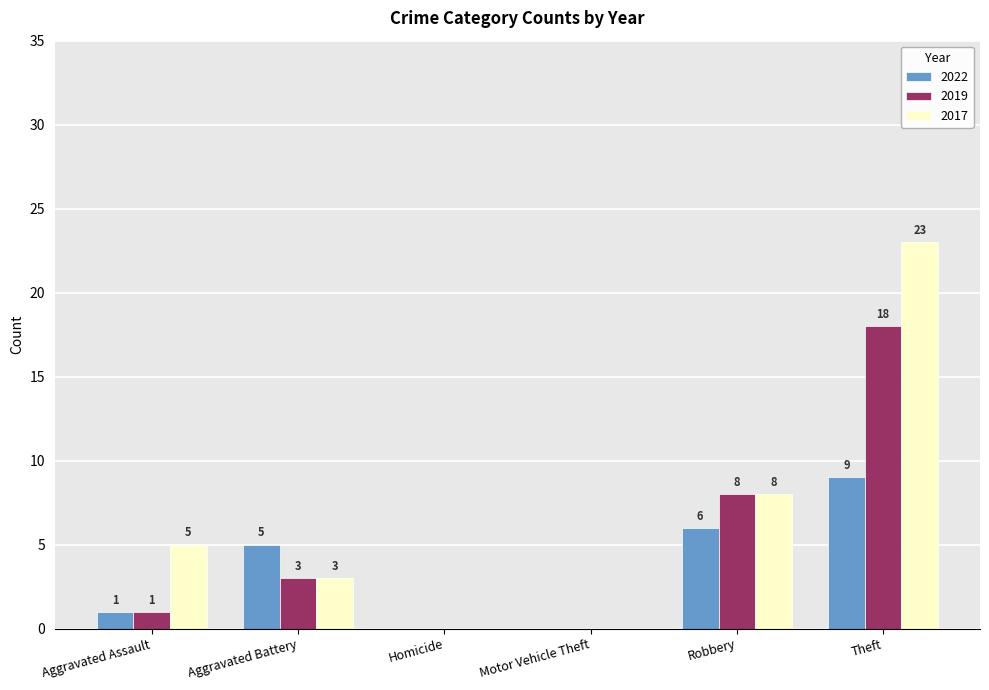

Which series has the largest total across all categories?

2017